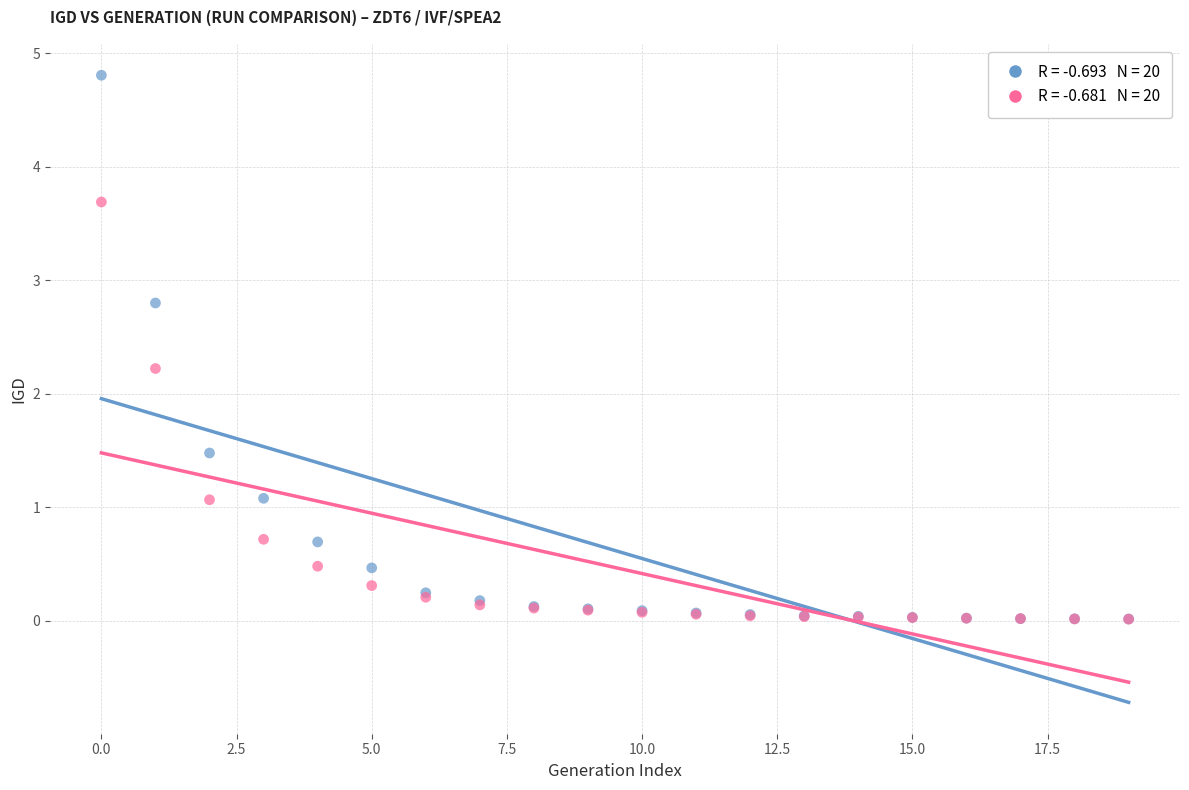

Across all series, what Y value is closest to 2?

2.2